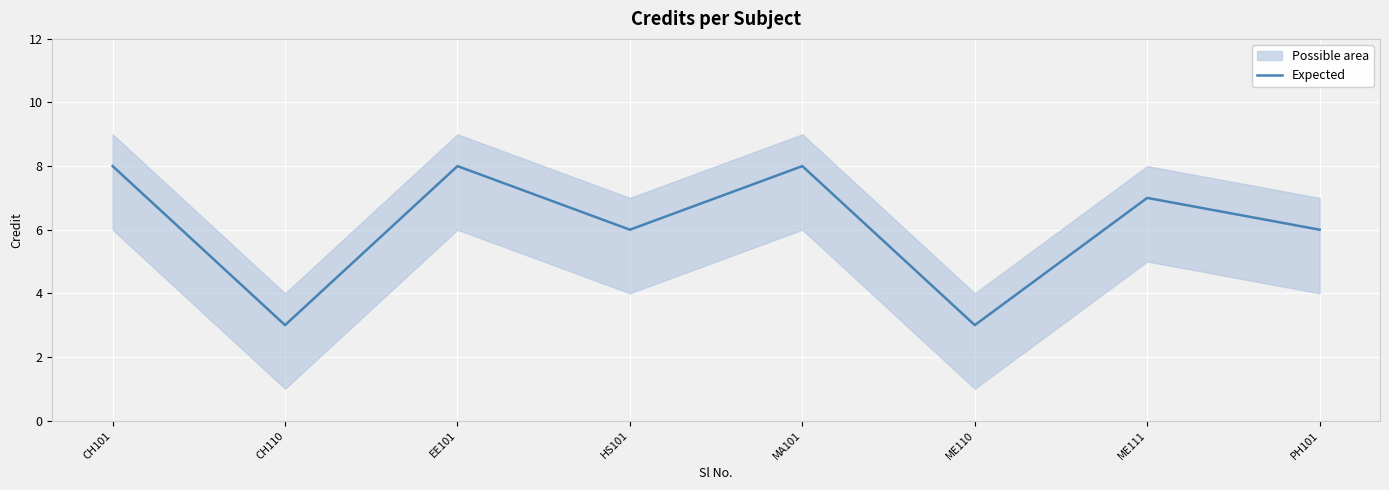

Which label corresponds to the smallest value in the chart?

CH110